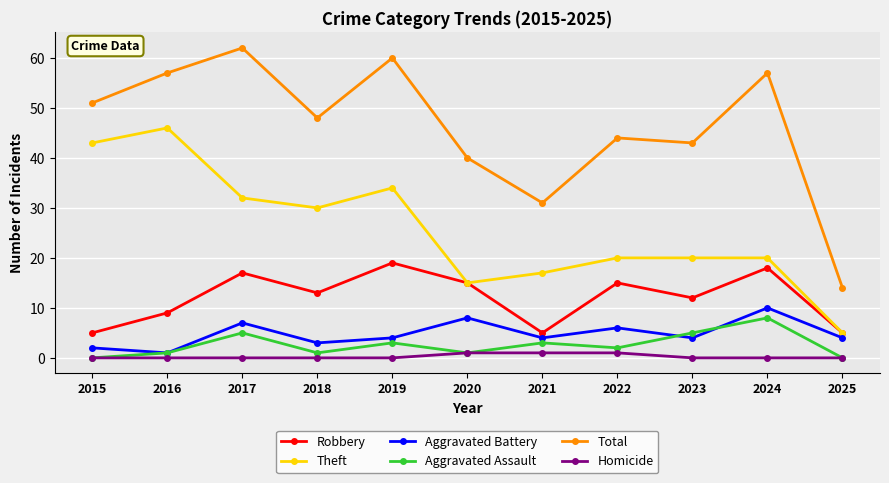

List the series in order of their peak value, lowest first.

Homicide, Aggravated Assault, Aggravated Battery, Robbery, Theft, Total